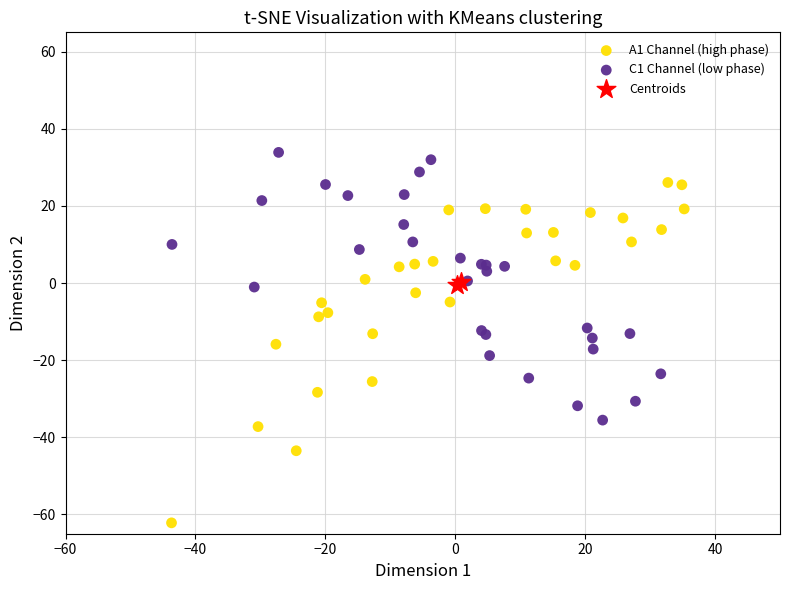

What are all the series names shown in the legend?

A1 Channel (high phase), C1 Channel (low phase), Centroids